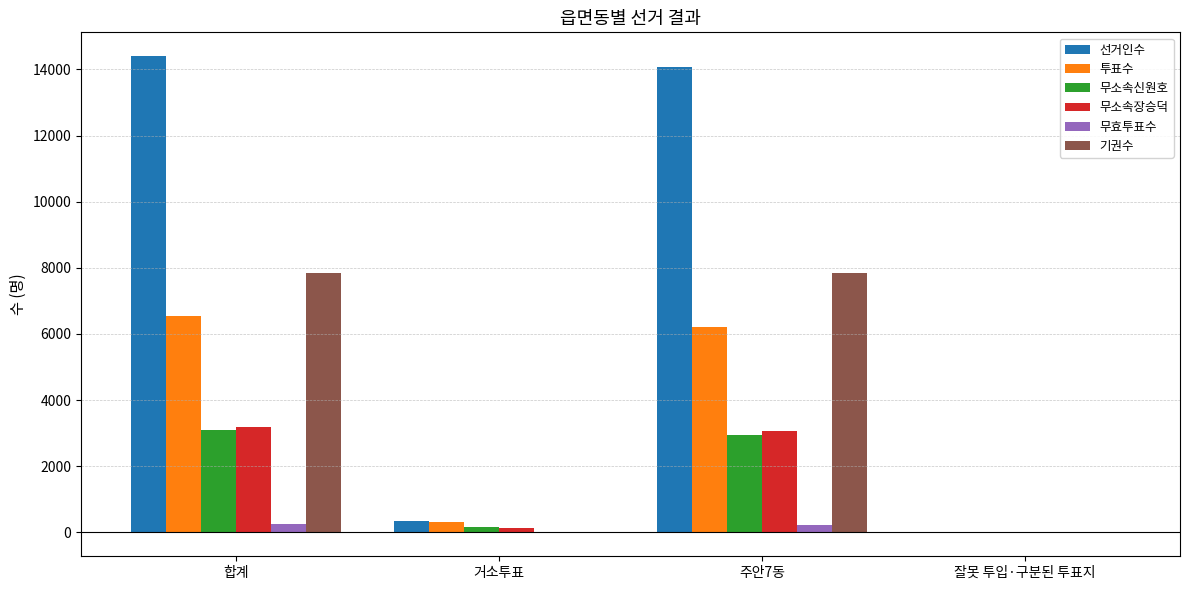

Where is 무소속장승덕 nearest to the value 1598?

주안7동